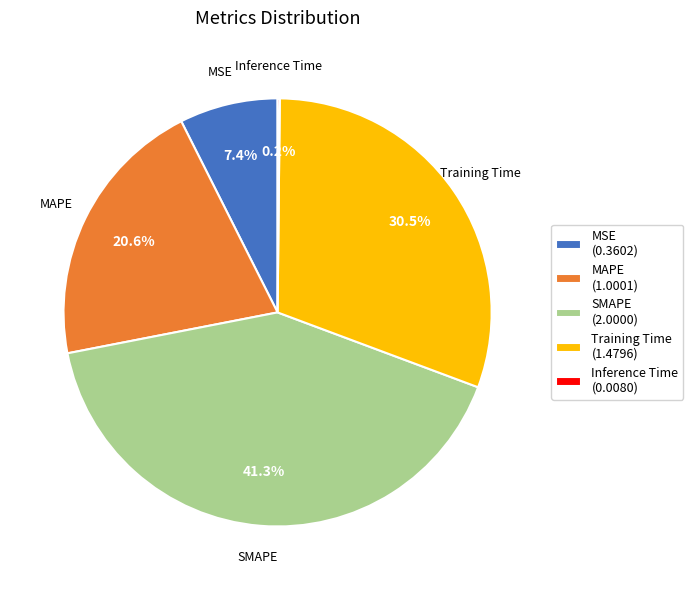

Is it true that SMAPE is 31% of the pie?

False